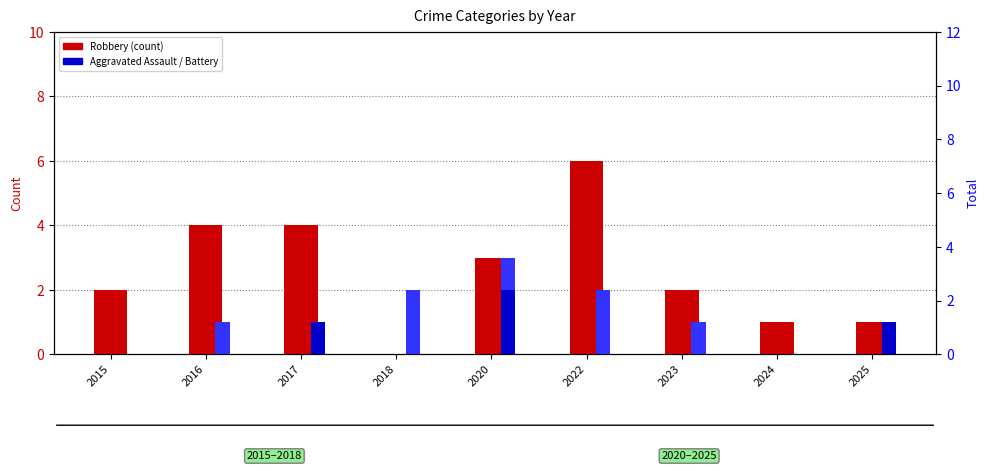

How many groups of bars are there?

9